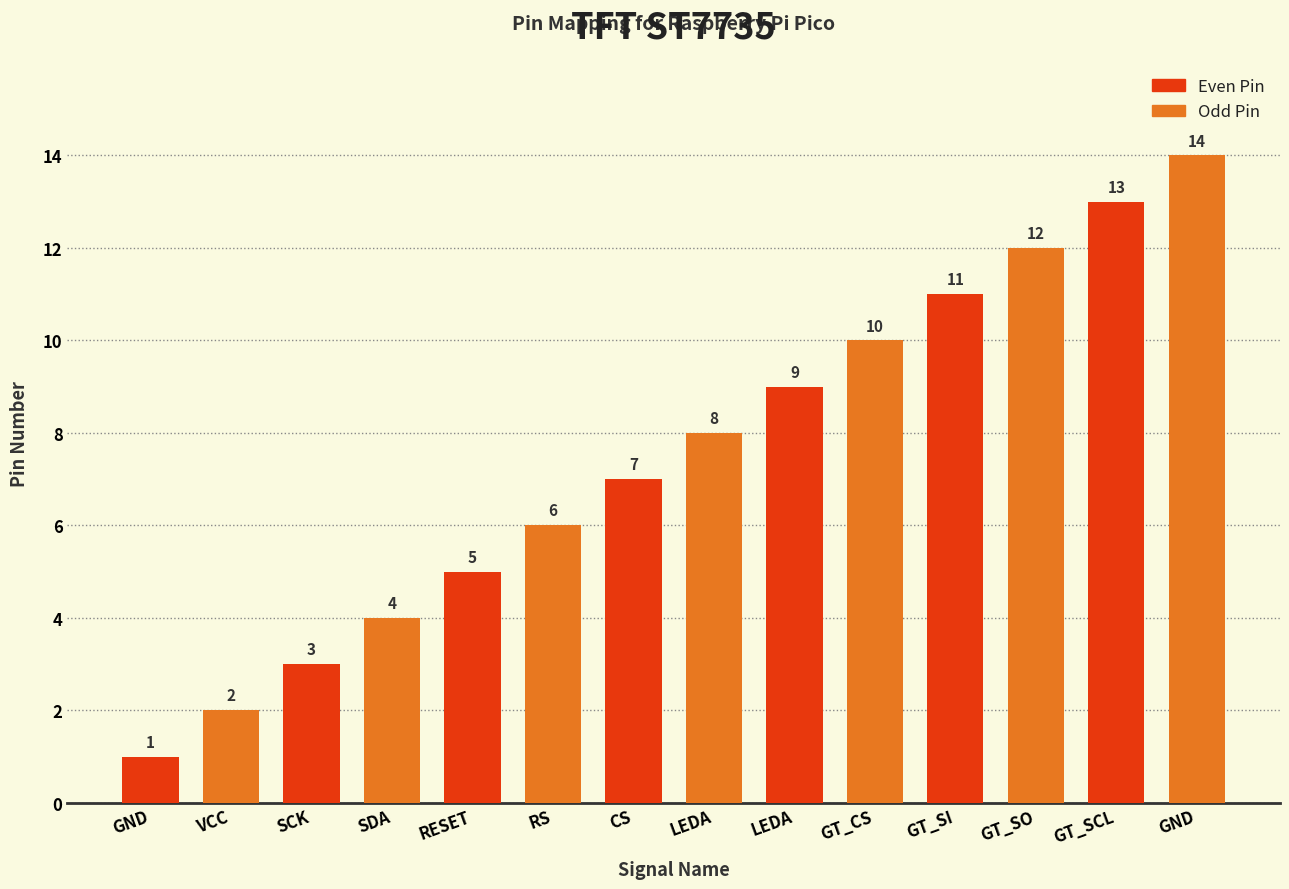

At which label is Odd Pin closest to 8?

CS